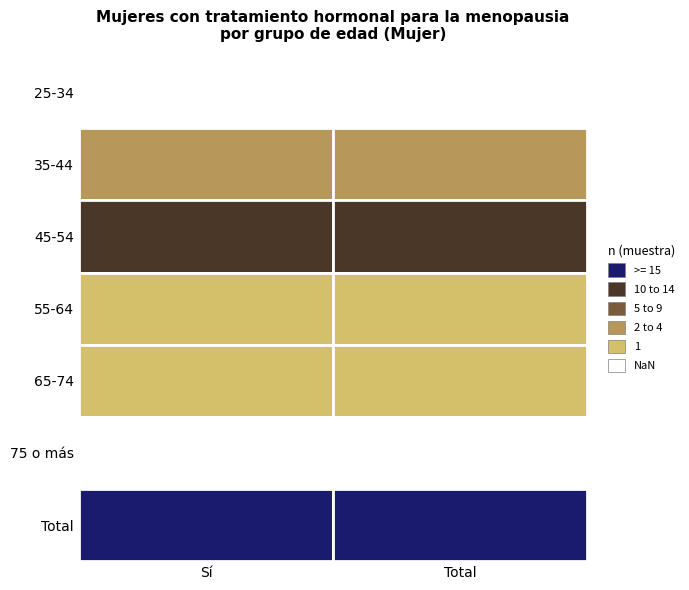

Is the value of 75 o más at 1 greater than the value of 25-34 at 0?

No